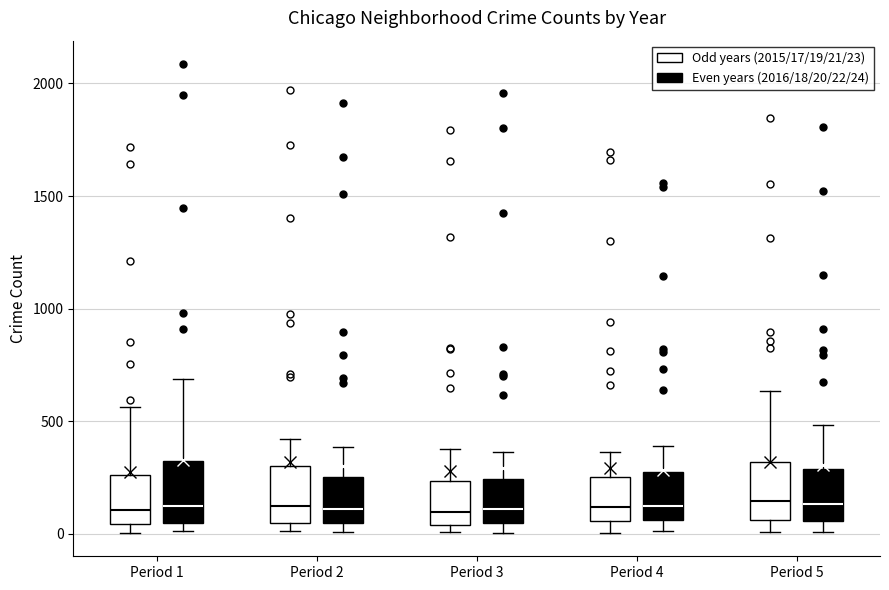

Reading left to right, read every box against the y-axis: the position of its median line, the range the box covers, and the ends of its whiskers. The values are not printed on the chart, so give them approximately, as read against the axis.

Period 1 (Odd years (2015/17/19/21/23)): median 100, box 50 to 250, whiskers 0 to 550
Period 1 (Even years (2016/18/20/22/24)): median 150, box 50 to 300, whiskers 0 to 700
Period 2 (Odd years (2015/17/19/21/23)): median 100, box 50 to 300, whiskers 0 to 400
Period 2 (Even years (2016/18/20/22/24)): median 100, box 50 to 250, whiskers 0 to 400
Period 3 (Odd years (2015/17/19/21/23)): median 100, box 50 to 250, whiskers 0 to 400
Period 3 (Even years (2016/18/20/22/24)): median 100, box 50 to 250, whiskers 0 to 350
Period 4 (Odd years (2015/17/19/21/23)): median 100, box 50 to 250, whiskers 0 to 350
Period 4 (Even years (2016/18/20/22/24)): median 100, box 50 to 250, whiskers 0 to 400
Period 5 (Odd years (2015/17/19/21/23)): median 150, box 50 to 300, whiskers 0 to 650
Period 5 (Even years (2016/18/20/22/24)): median 150, box 50 to 300, whiskers 0 to 500